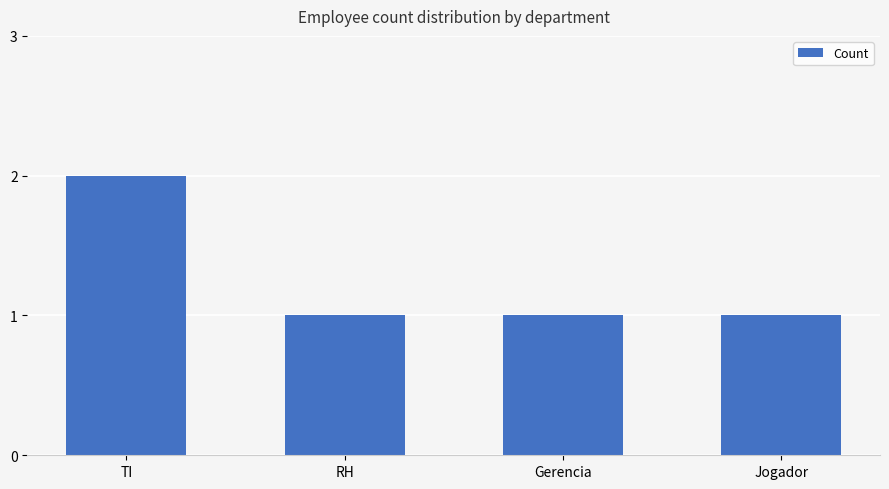

What is the greatest value displayed?

2